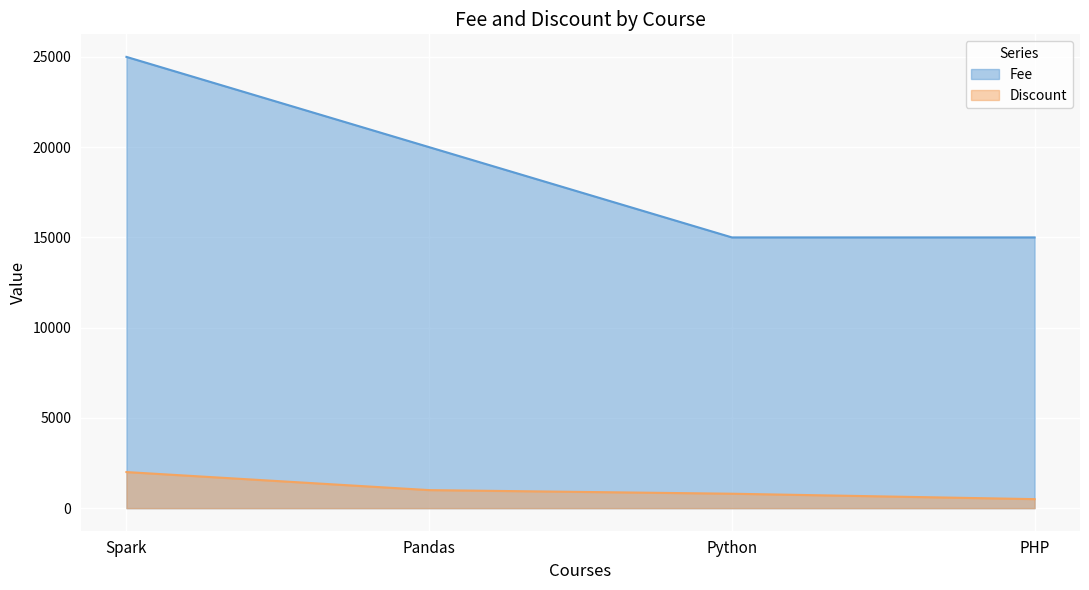

Reading right to left, extract all data points from this chart.

Discount: 500	800	1000	2000
Fee: 15000	15000	20000	25000